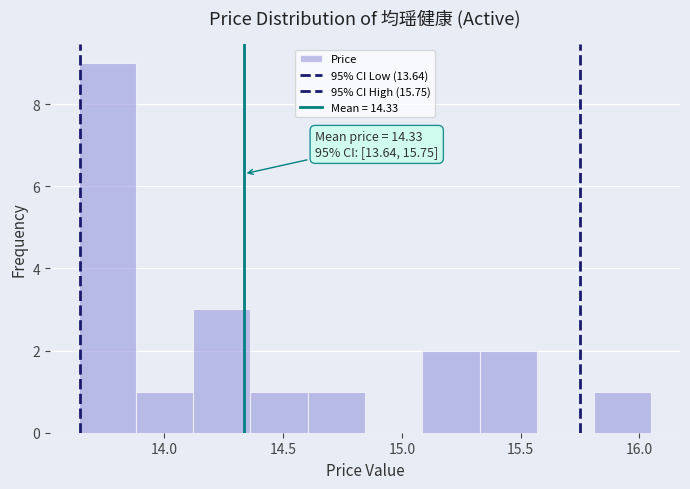

Over which range of the x-axis is the bar tallest?

13.65 to 13.90